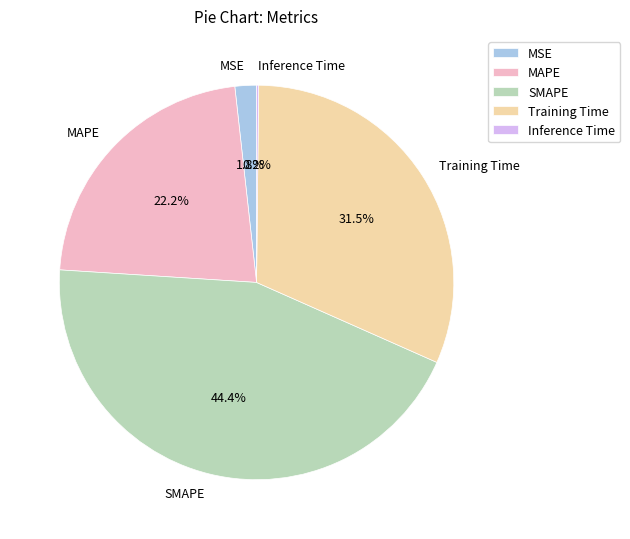

Is there any slice that represents more than half of the pie?

No